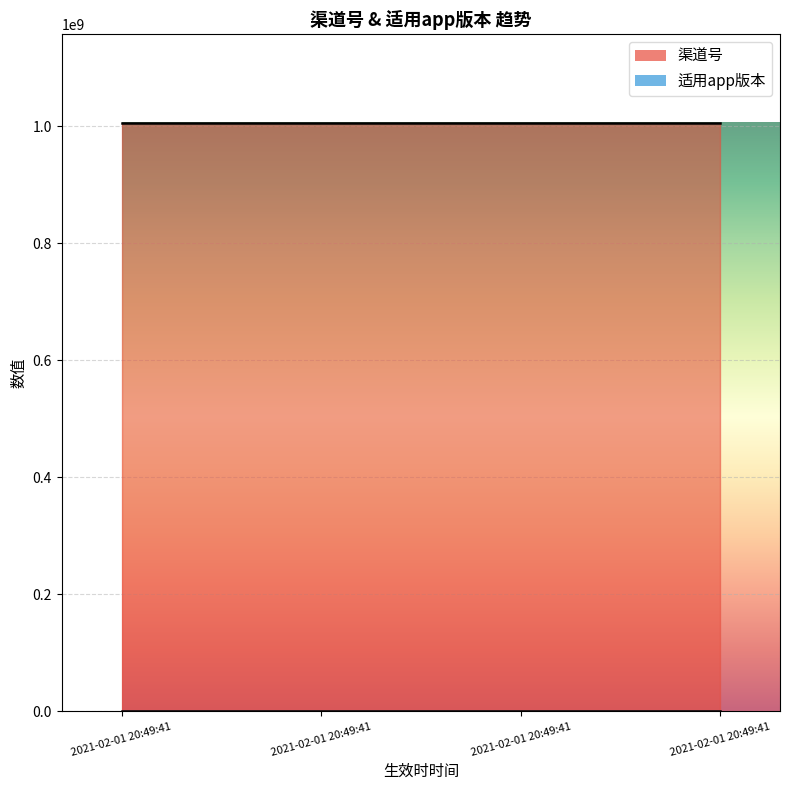

At which label does 适用app版本 reach its peak?

2021-02-01 20:49:41